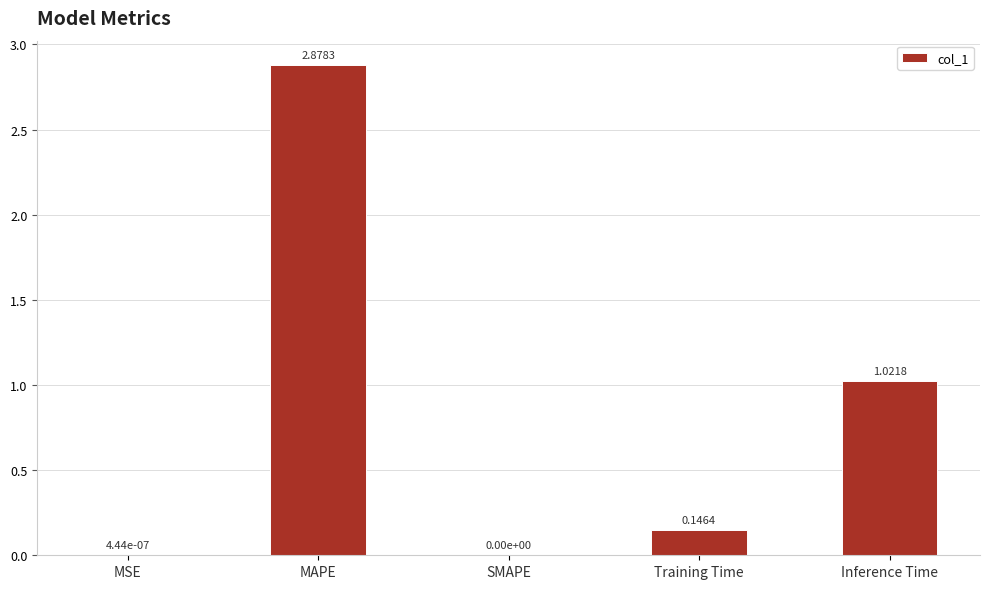

What is the change in value from Training Time to Inference Time?

+0.9